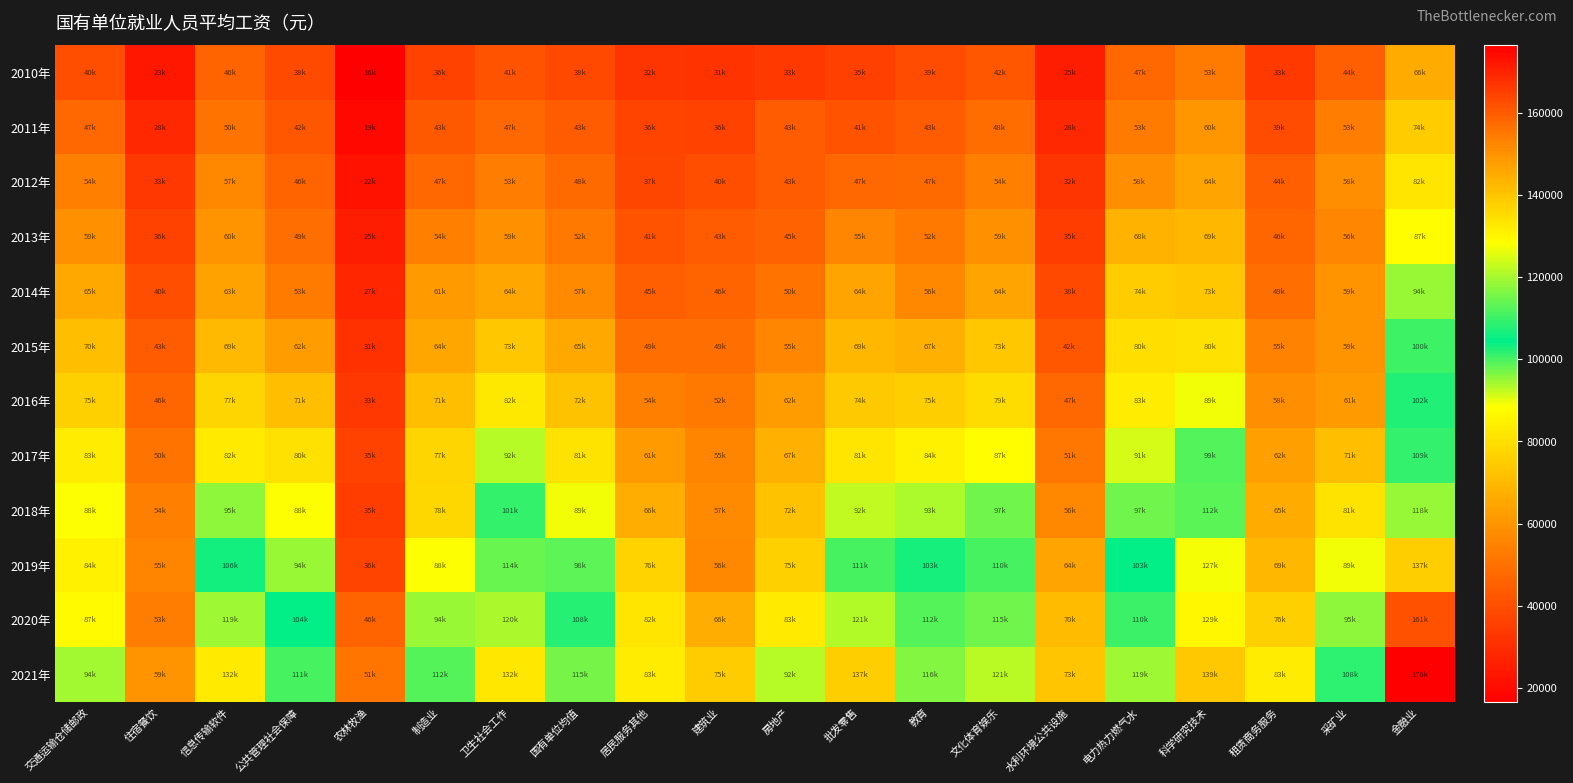

How many categories are shown in the chart?

20